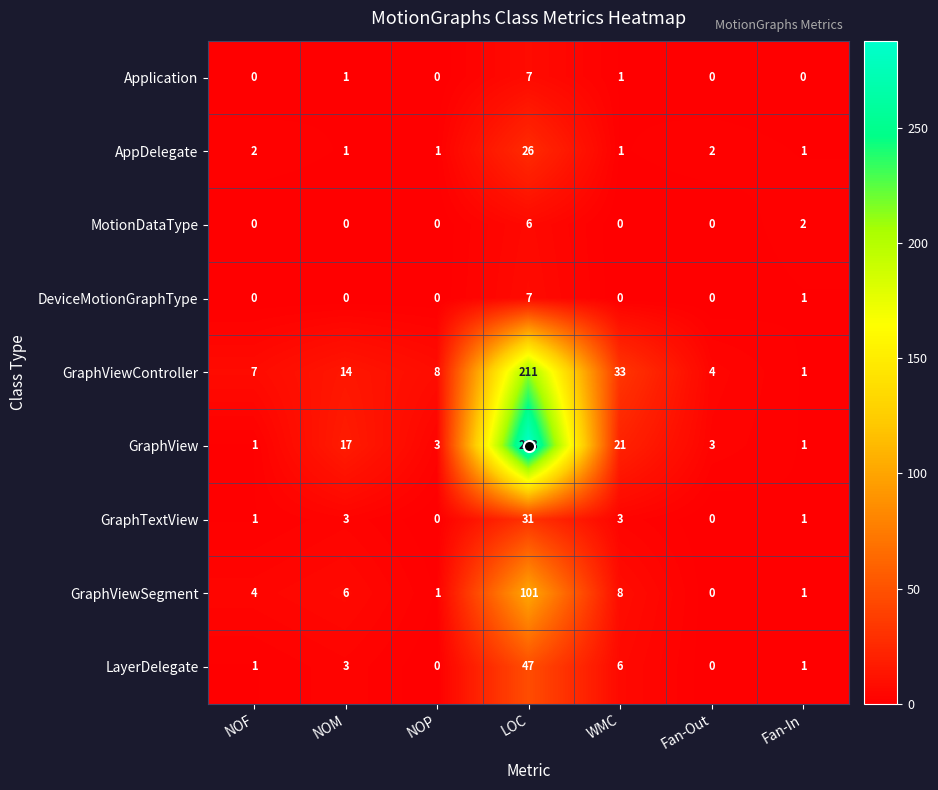

At how many categories does at least one series exceed 237?

1